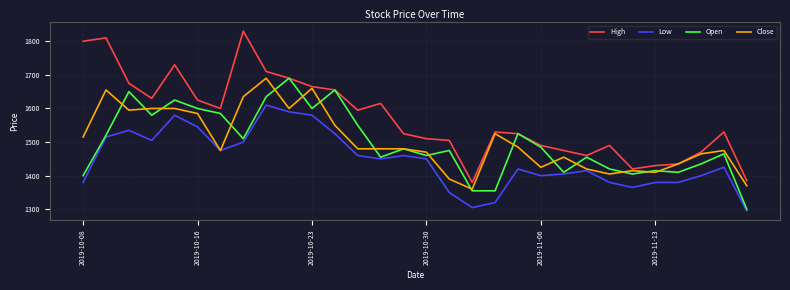

What is the smallest value displayed?

1295